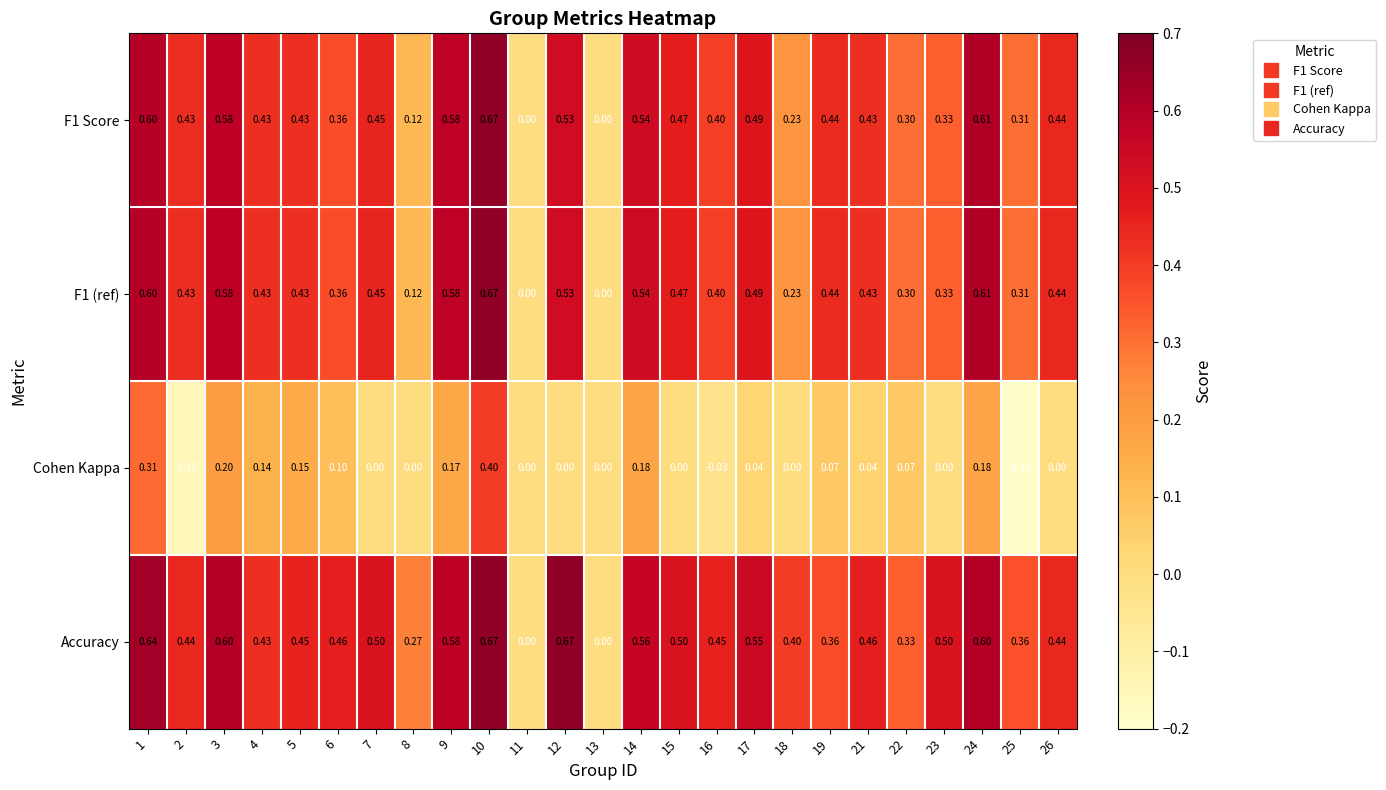

What is the spread (max minus min) of values at 18?

0.4